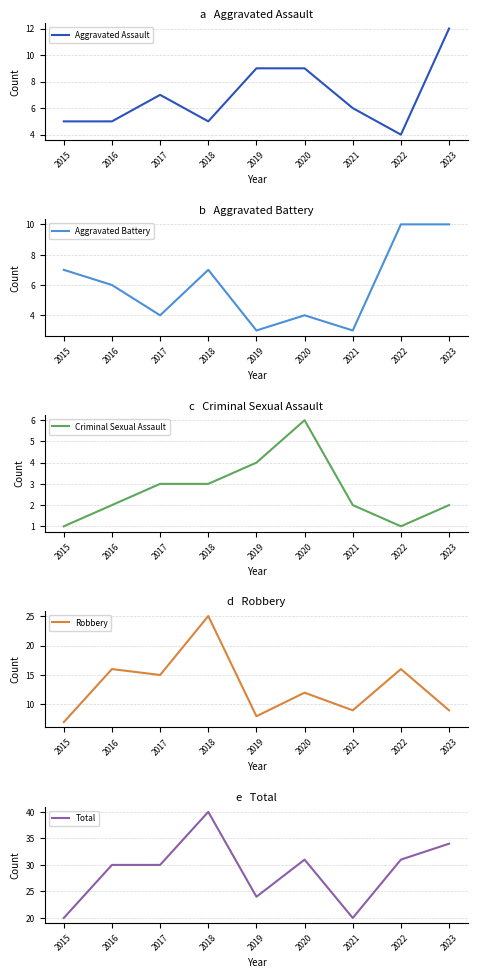

At which category does the chart reach its peak across all series?

2018